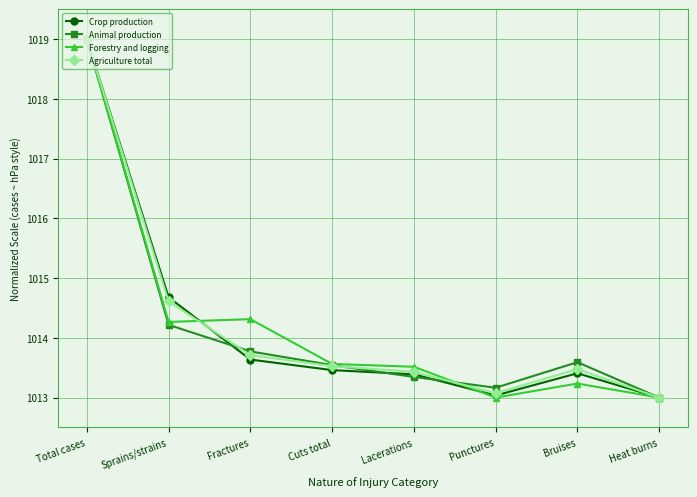

What is the label of the 3rd point from the right?

Punctures